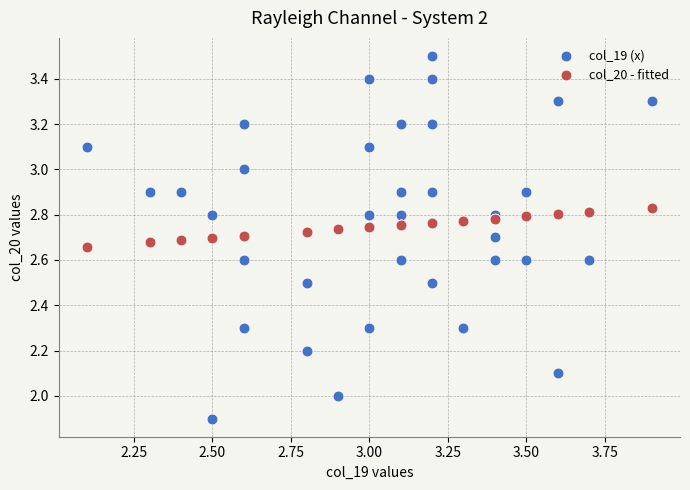

What are all the series names shown in the legend?

col_19 (x), col_20 - fitted